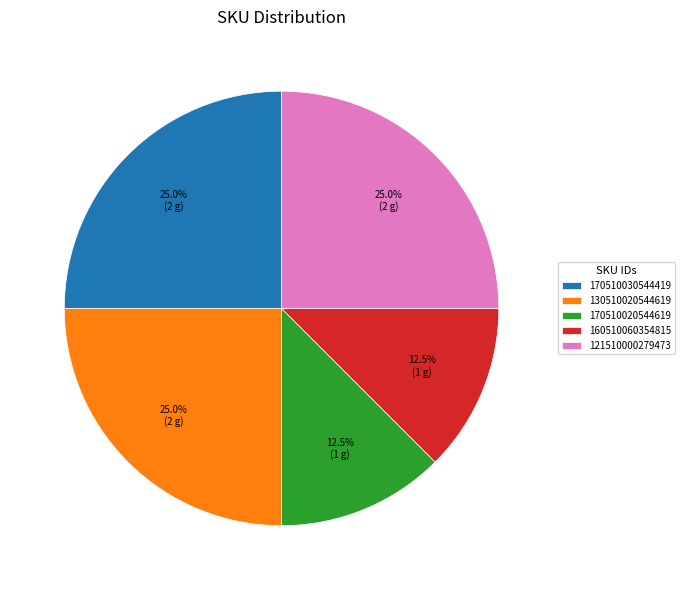

Is the sum of 121510000279473 and 160510060354815 greater than half?

No